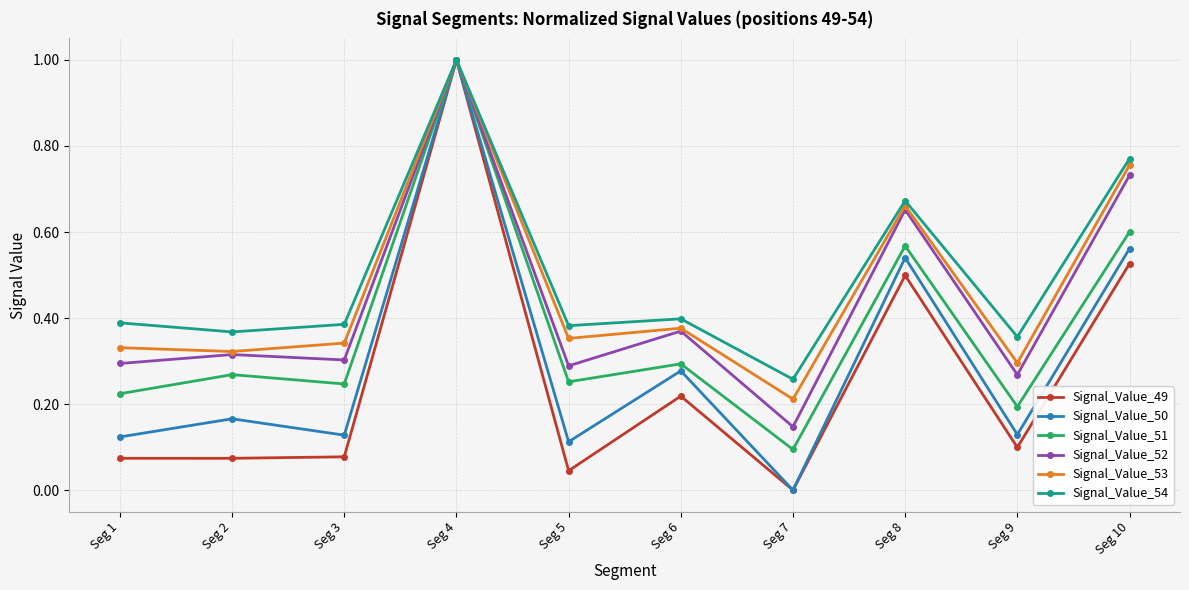

The Signal_Value_53 series shows 0.4 at Seg 5. True or false?

True